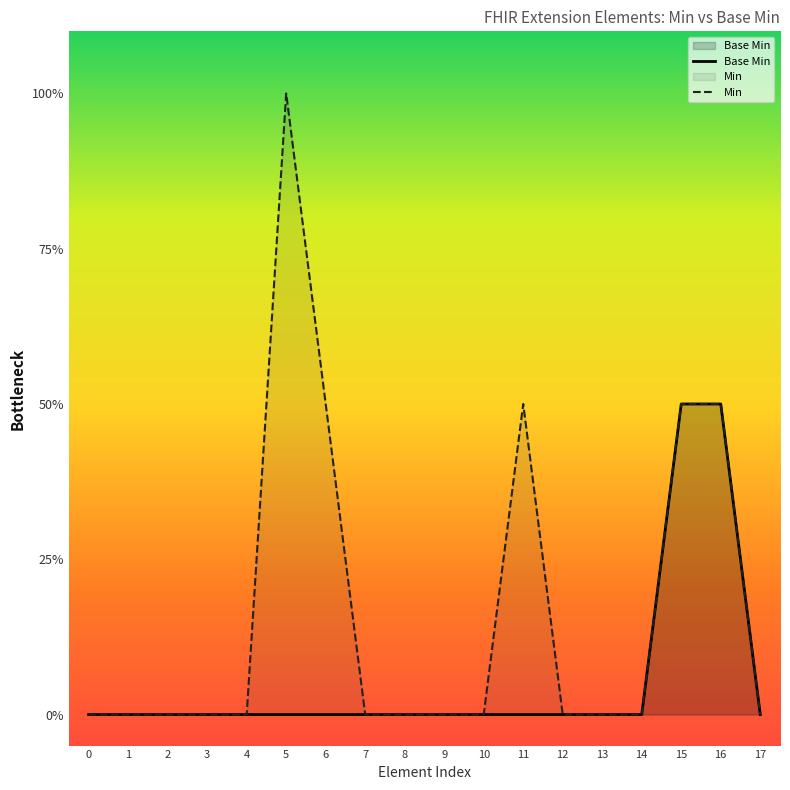

How many data points does each series have?

18